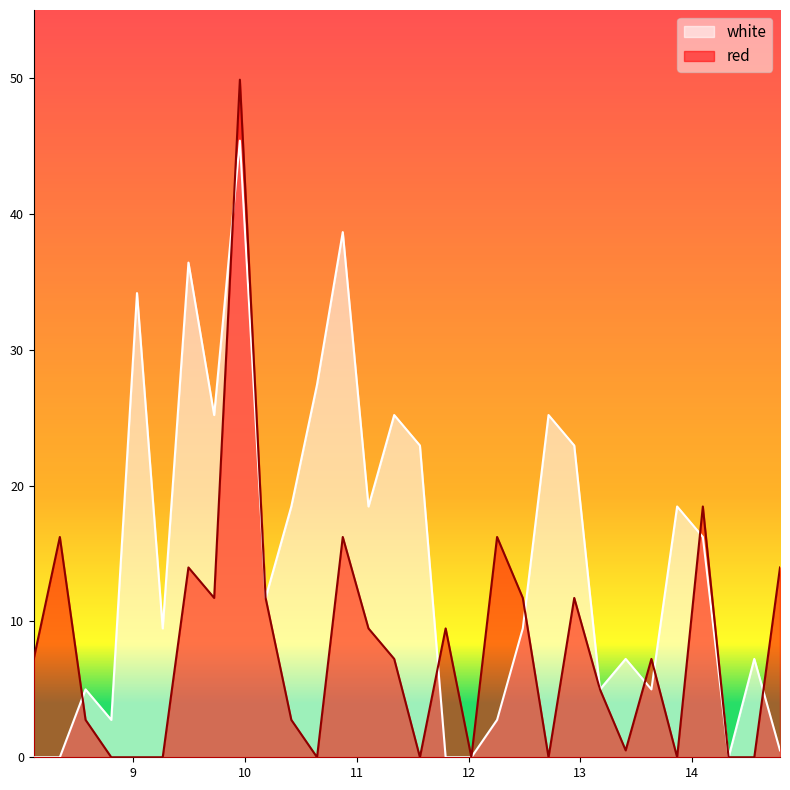

Rank the categories by white value from lowest to highest.

8.1115, 8.345, 11.795, 12.025, 14.325, 14.785, 8.805, 12.255, 8.575, 13.175, 13.635, 13.405, 14.555, 9.265, 12.485, 10.185, 14.095, 10.415, 11.105, 13.865, 11.565, 12.945, 9.725, 11.335, 12.715, 10.645, 9.035, 9.495, 10.875, 9.955